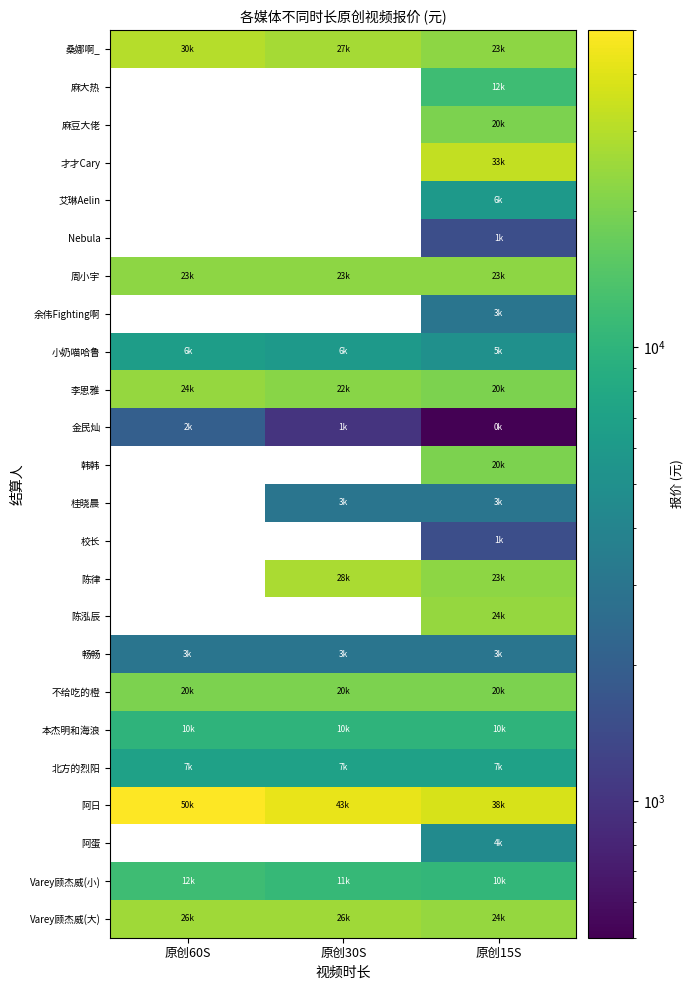

The 本杰明和海浪 series shows 2632.8 at 原创30S. True or false?

False